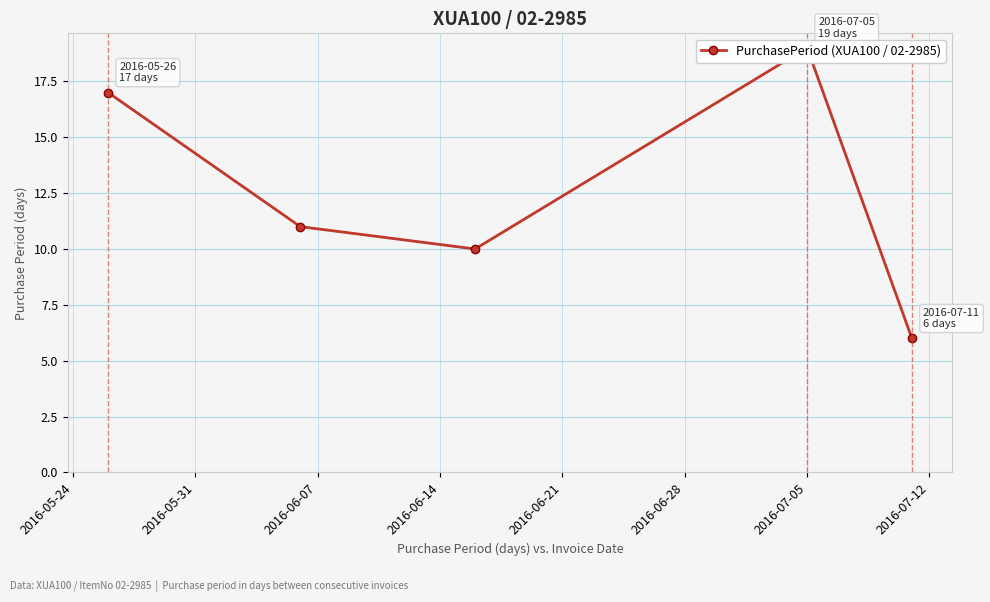

What is the average value?

13